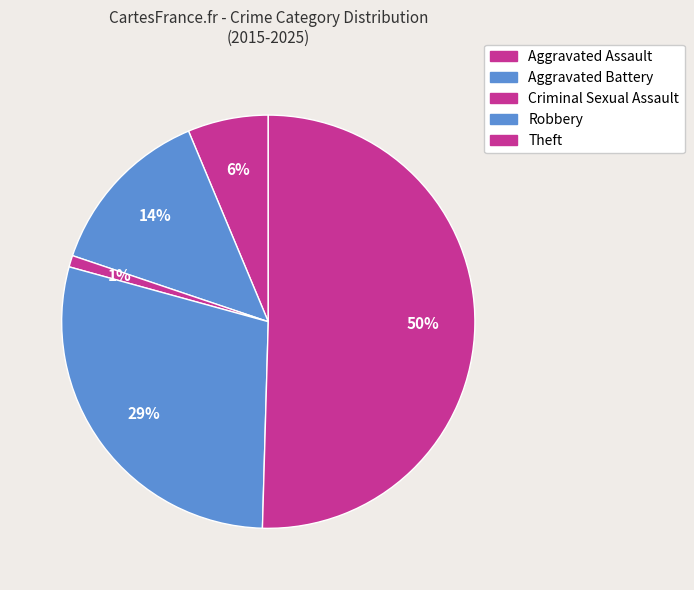

Which slice is the largest?

Theft